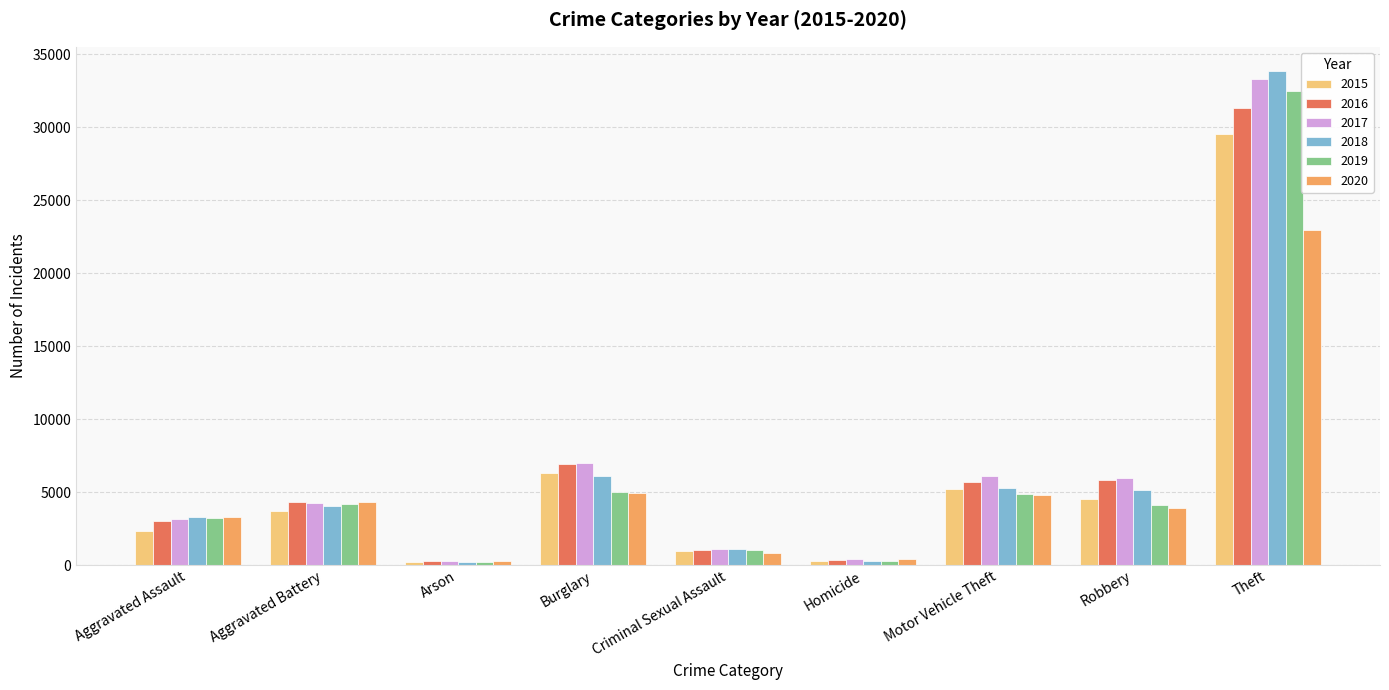

What is the sum of the 2017 values at Aggravated Assault and Motor Vehicle Theft?

9302